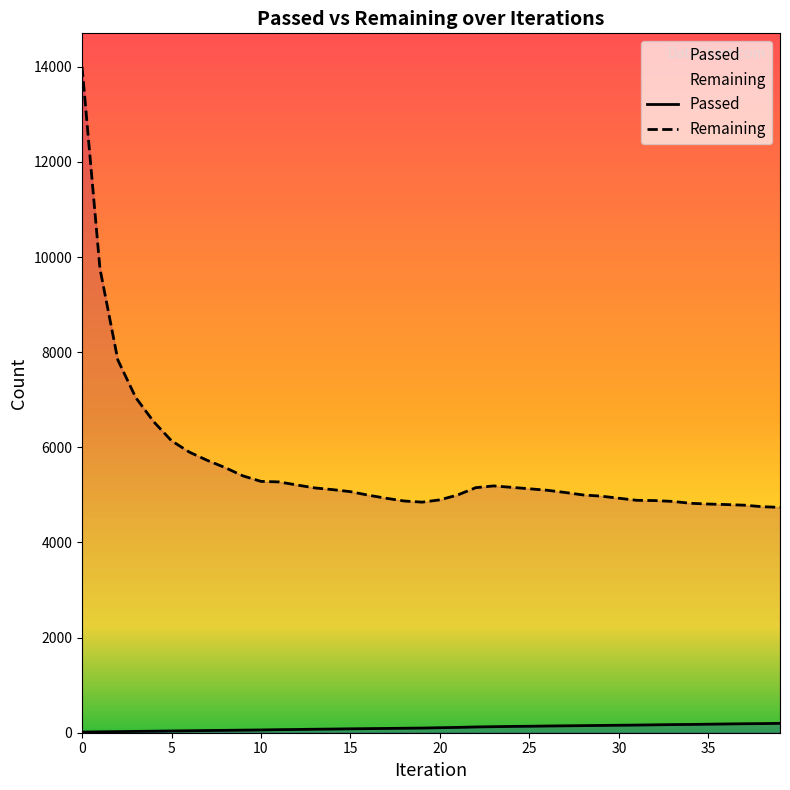

True or false: Passed and Remaining intersect in this chart.

False